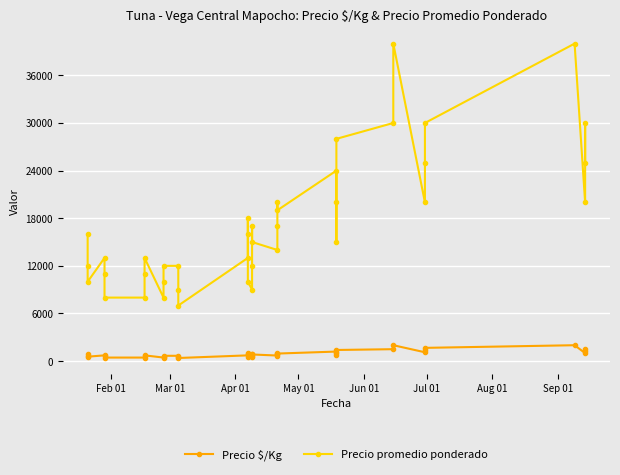

What is the greatest value displayed?

40000